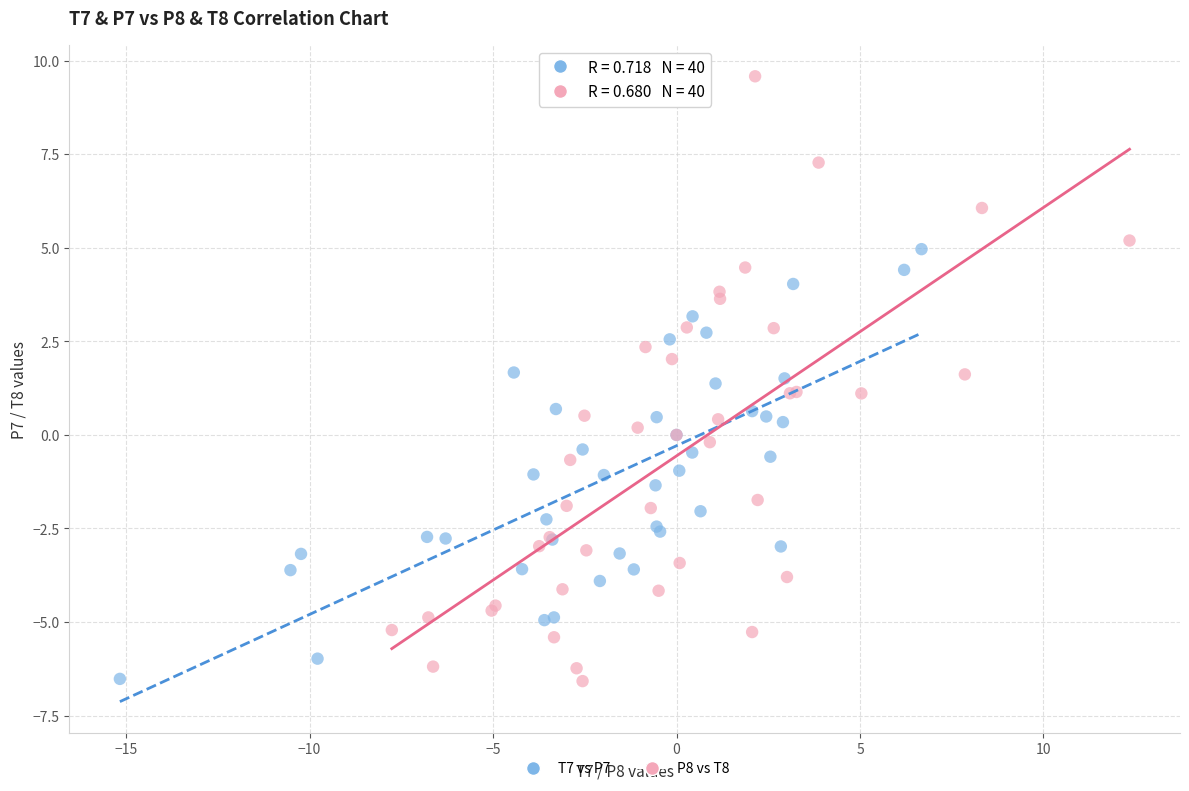

Which series contains the highest Y value?

P8 vs T8